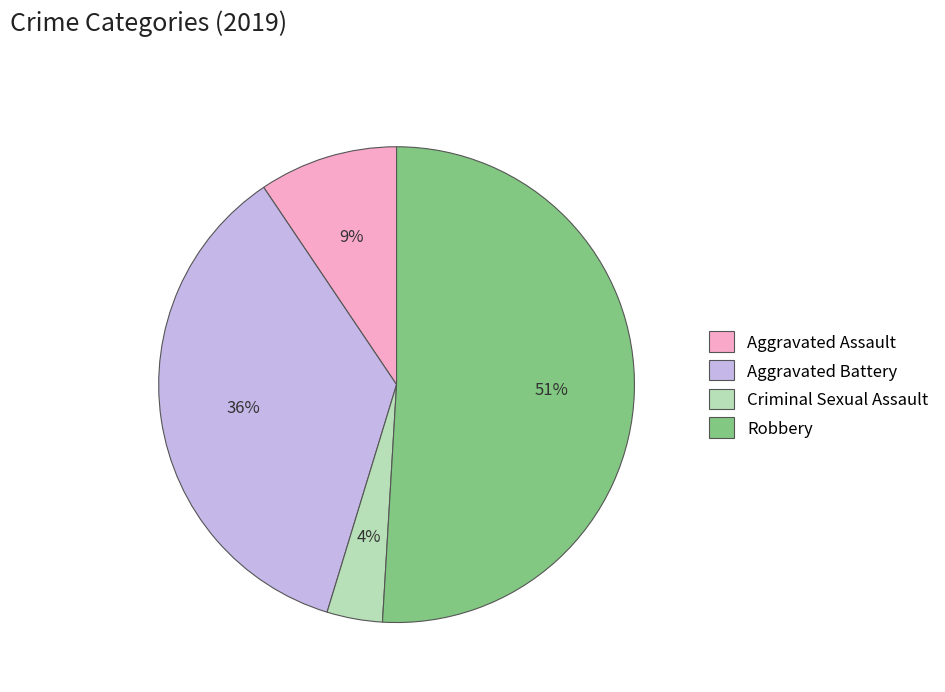

Rank the categories by value from lowest to highest.

Criminal Sexual Assault, Aggravated Assault, Aggravated Battery, Robbery